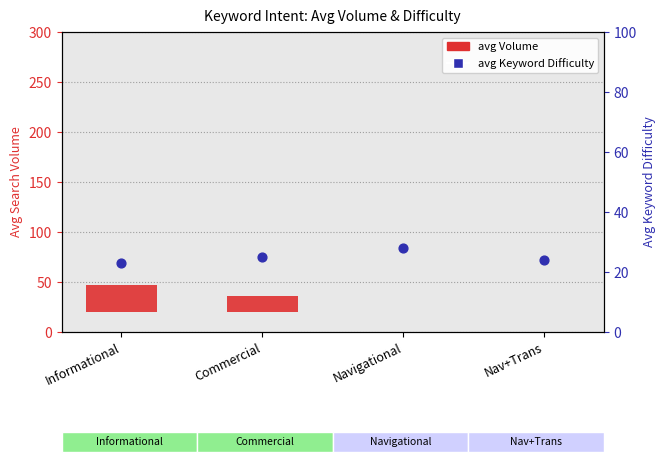

Which series contains the highest Y value?

avg KD